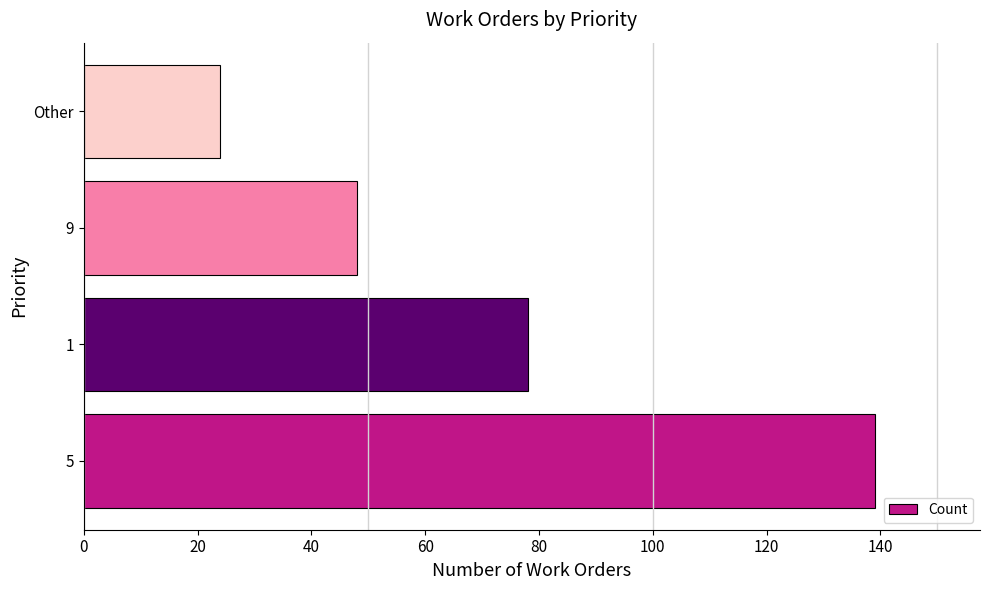

The value at 5 is 250. True or false?

False